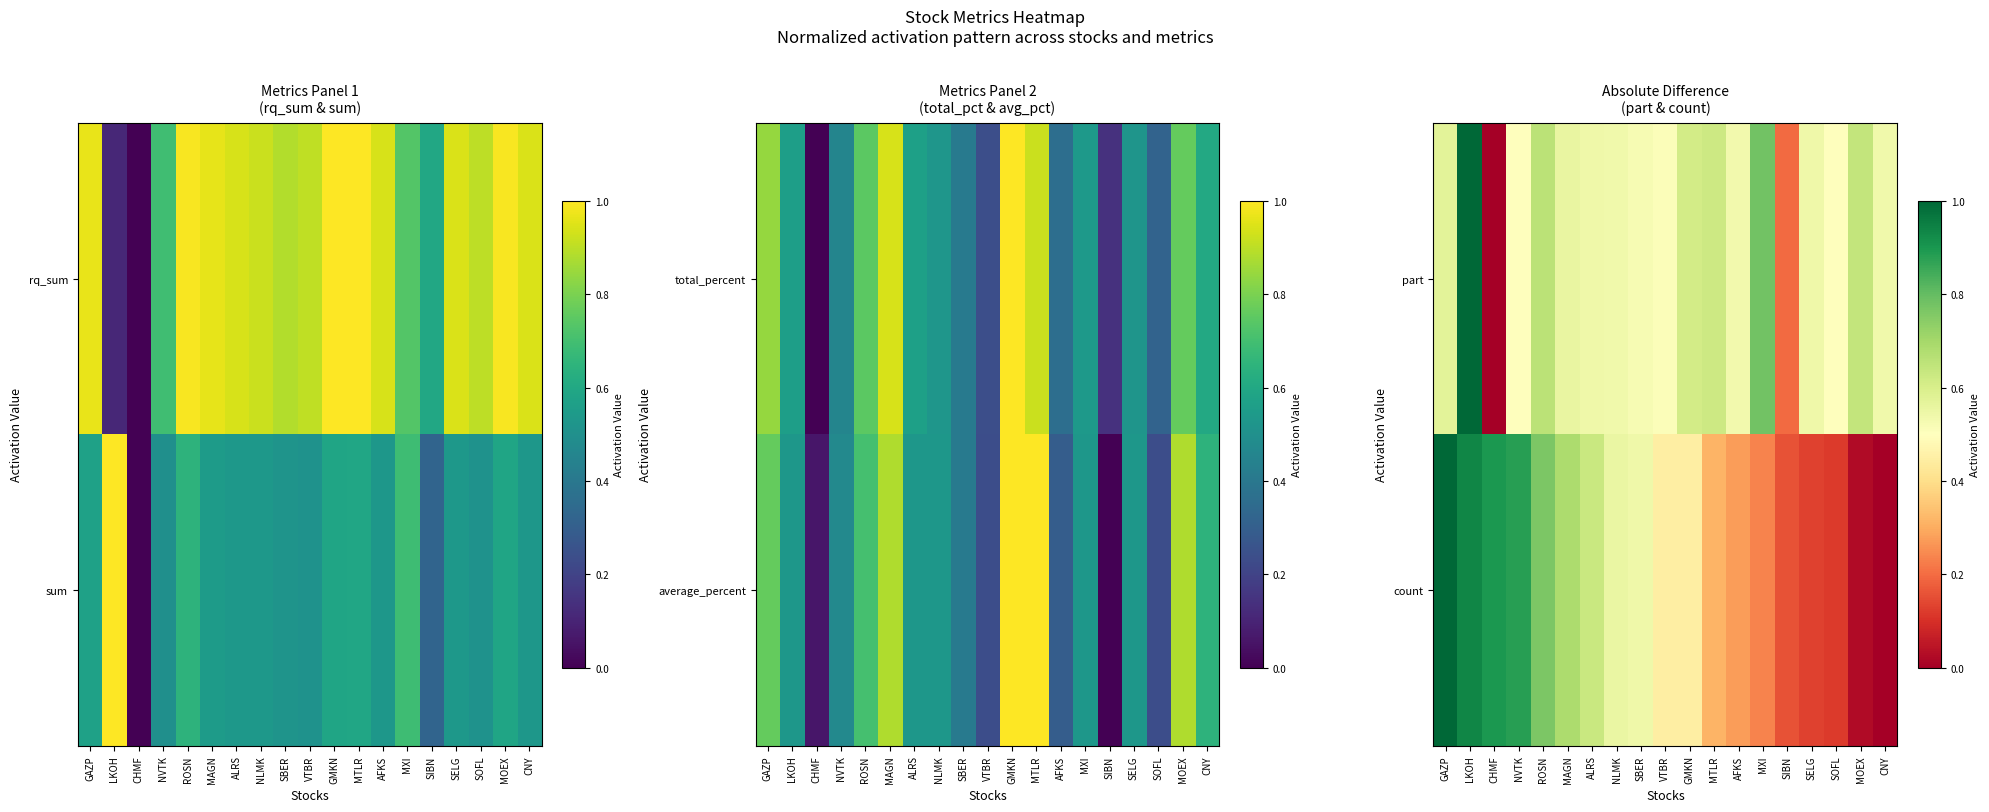

At which category is the sum across all series the highest?

LKOH